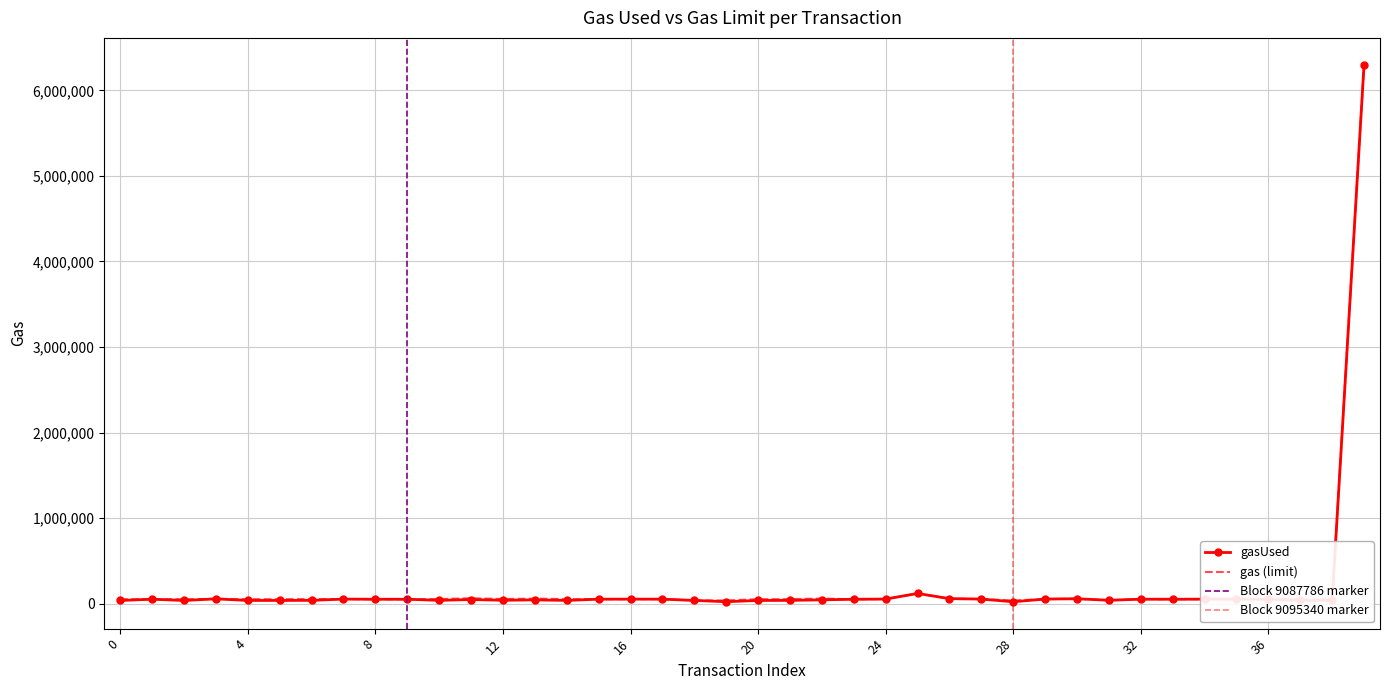

Which series changed the most between 14 and 19?

gasUsed